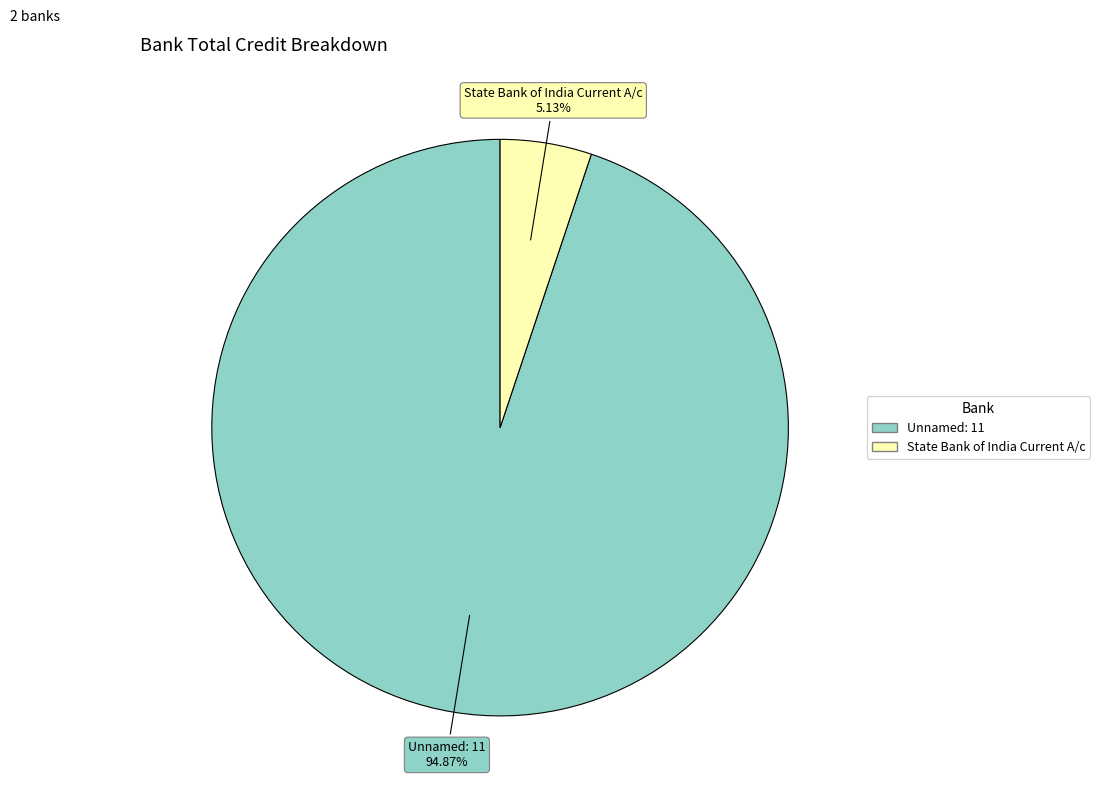

Which slice represents more than half of the pie?

Unnamed: 11